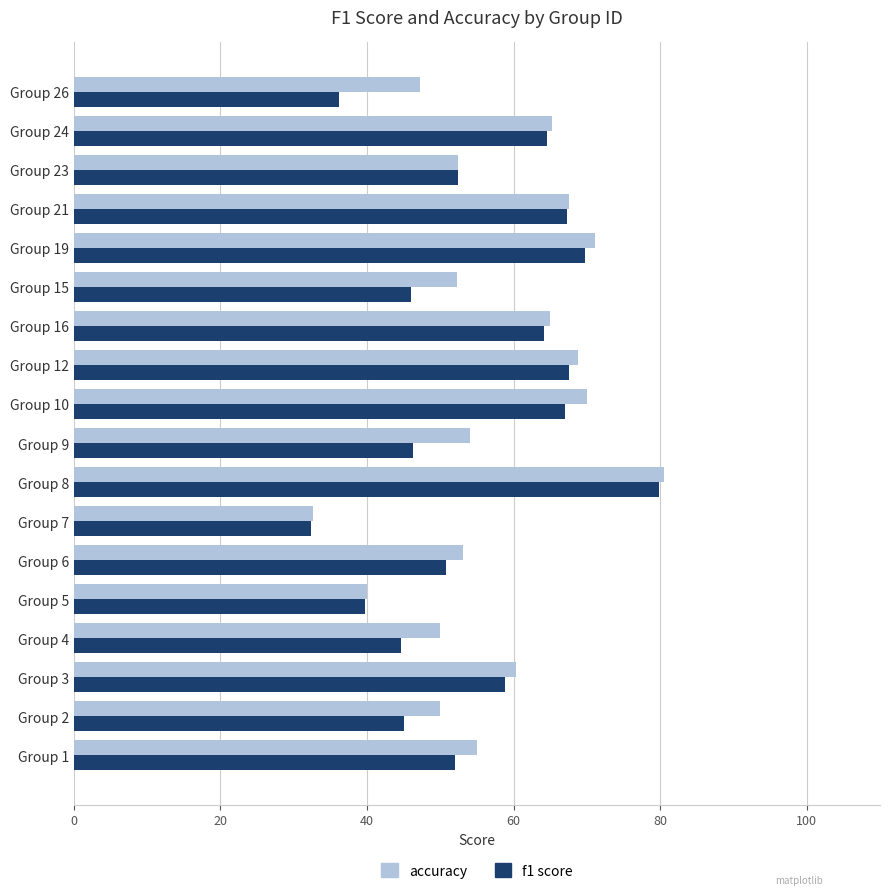

What is the total value across all series at Group 15?

98.3